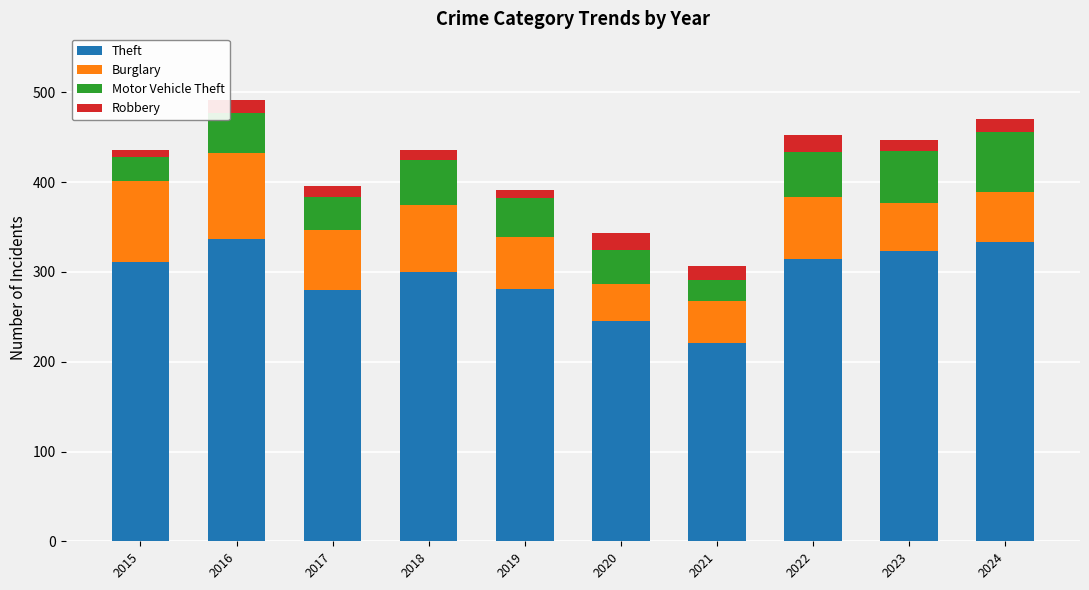

What is the lowest value of the Theft series?

221